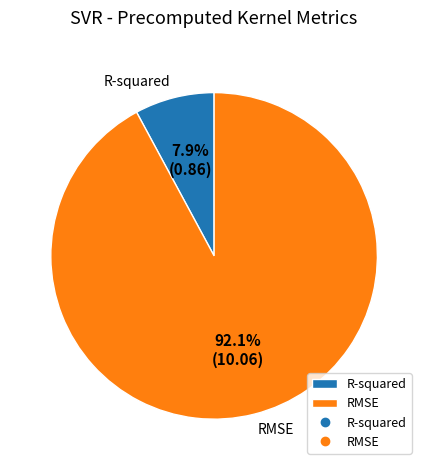

To the nearest percent, what portion does R-squared represent?

8%